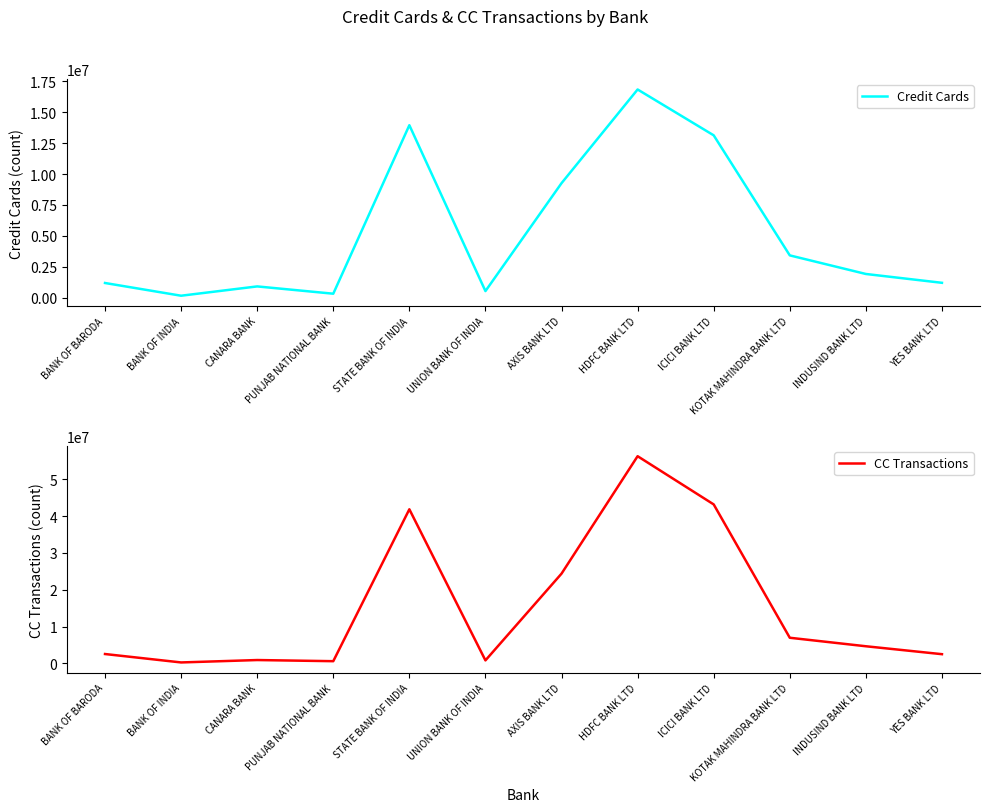

Which series has the largest total across all categories?

CC Transactions